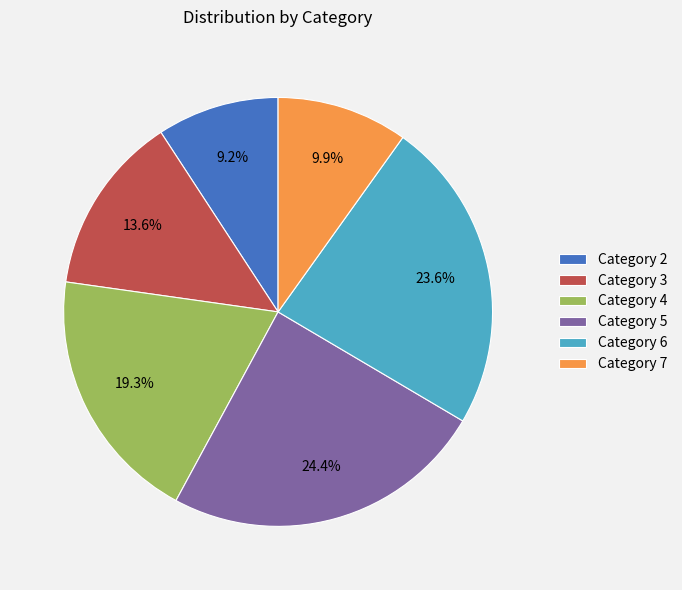

What is the largest slice in the pie chart?

Category 5